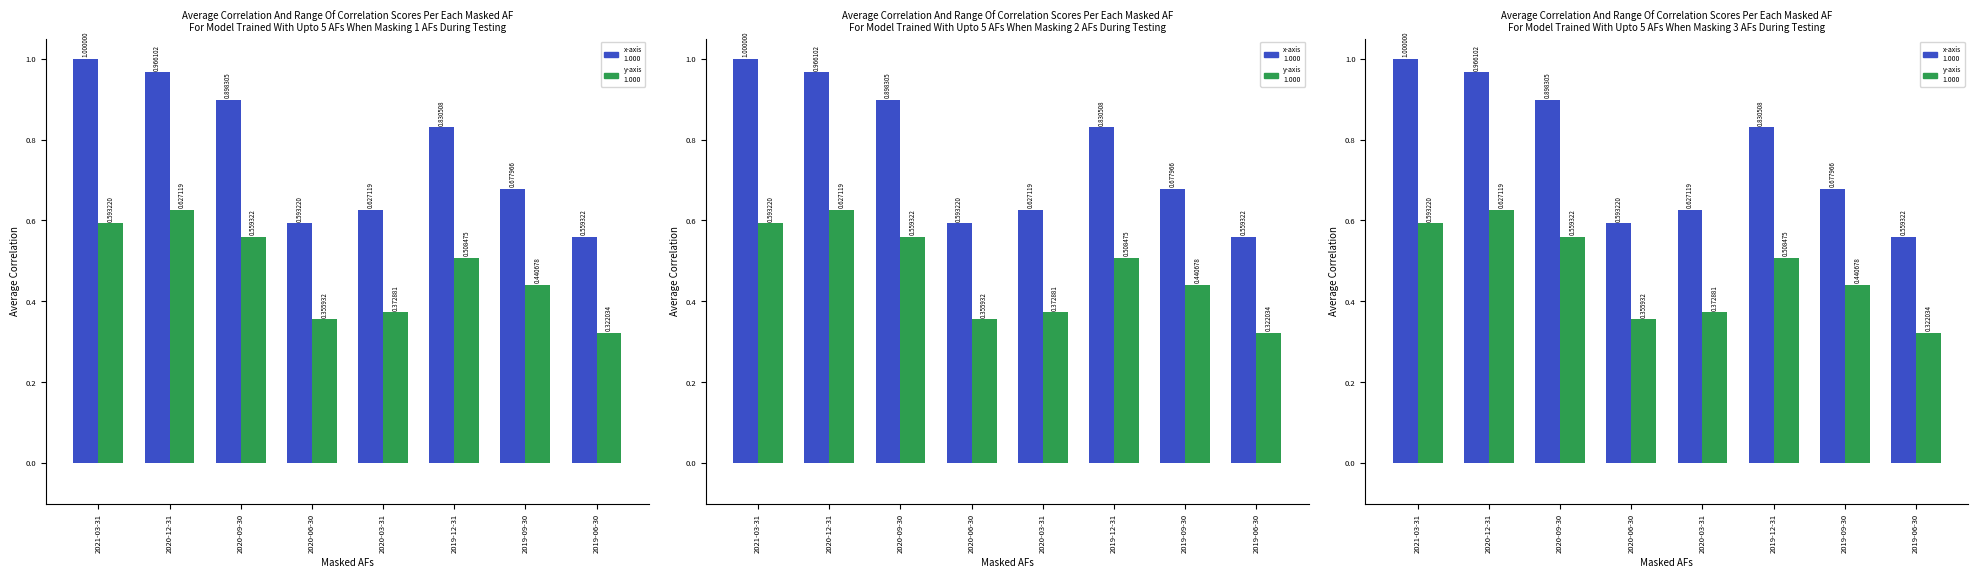

What is the sum of the Total Revenue values at 2019-06-30 and 2021-03-31?

1.6